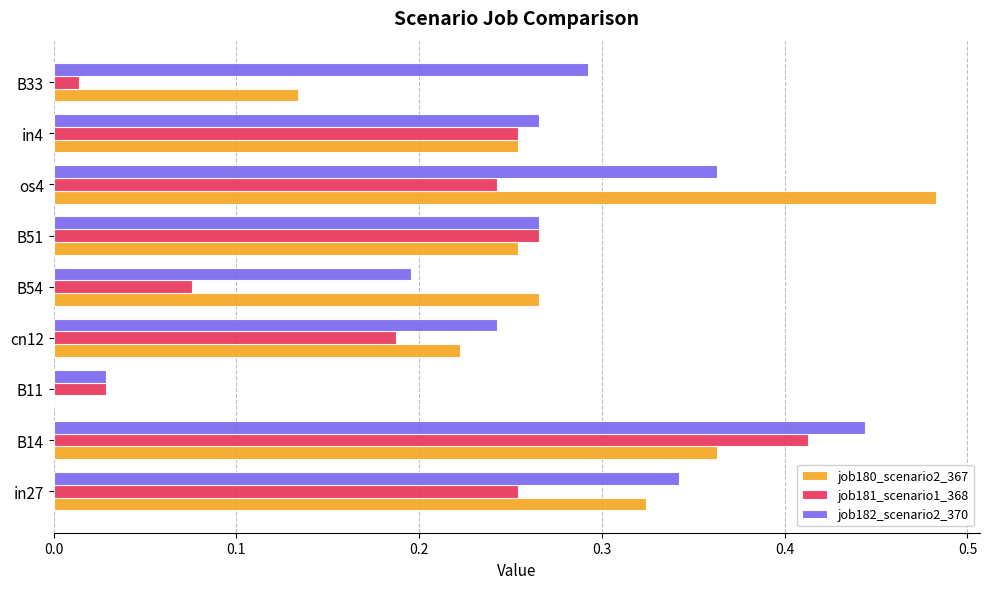

The job182_scenario2_370 series shows 0.1 at B54. True or false?

False